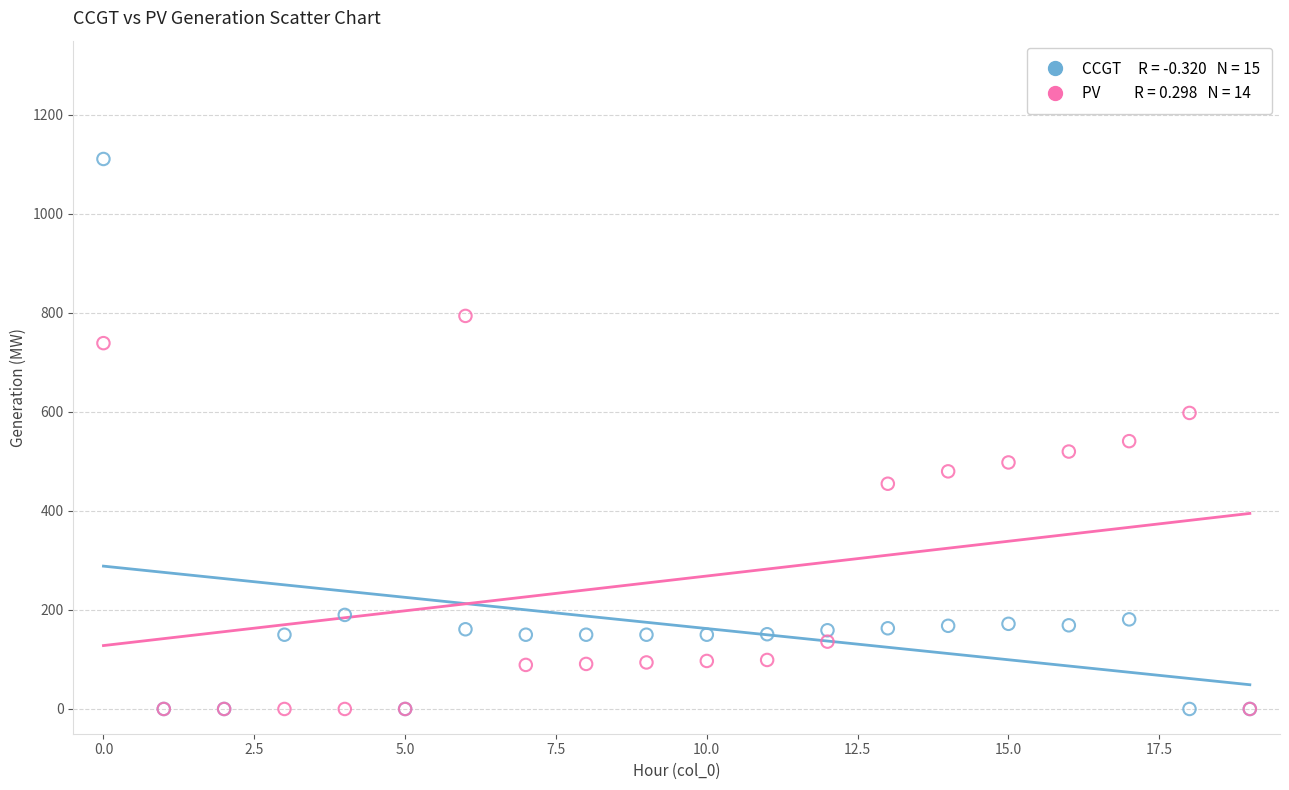

Across all series, what Y value is closest to 555?

541